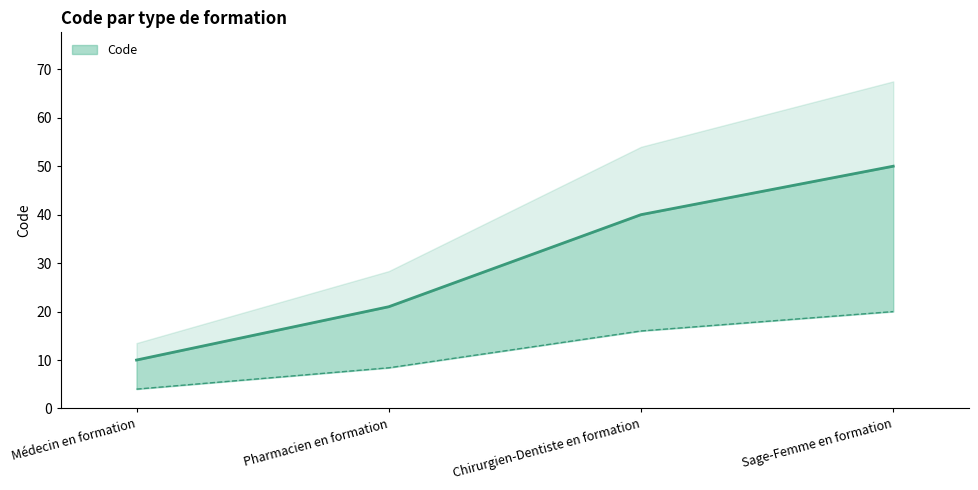

Which has a higher value, Sage-Femme en formation or Pharmacien en formation?

Sage-Femme en formation